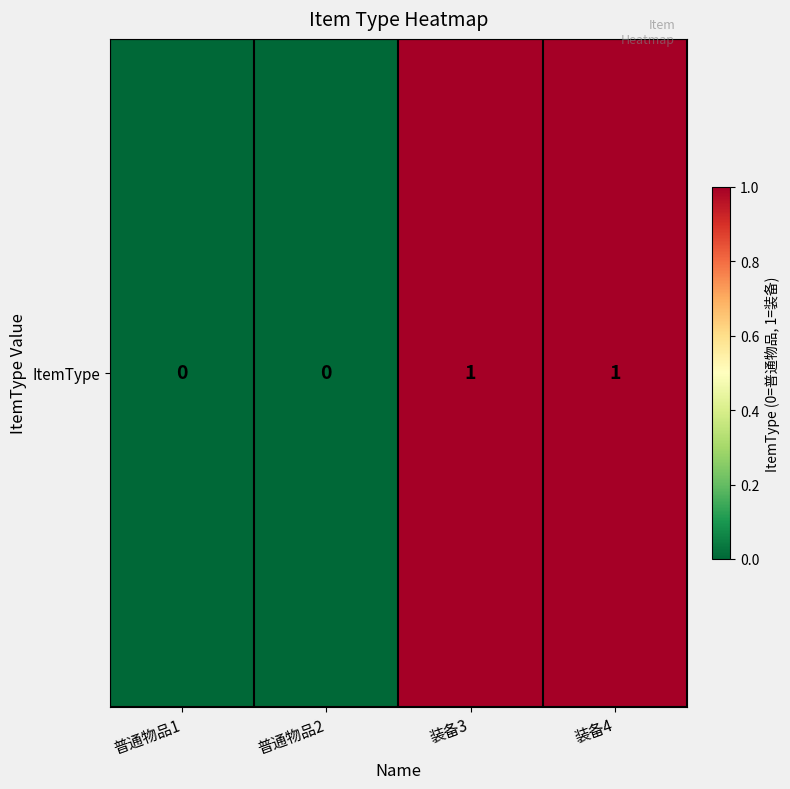

What is the difference between the second highest and minimum values?

1